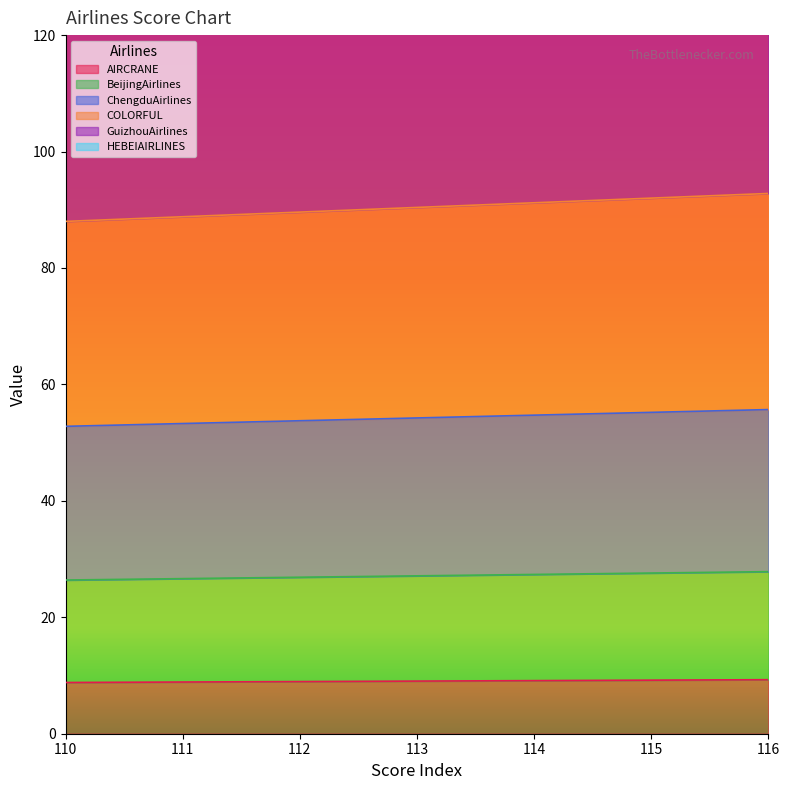

The ChengduAirlines series shows 82.1 at 116. True or false?

False